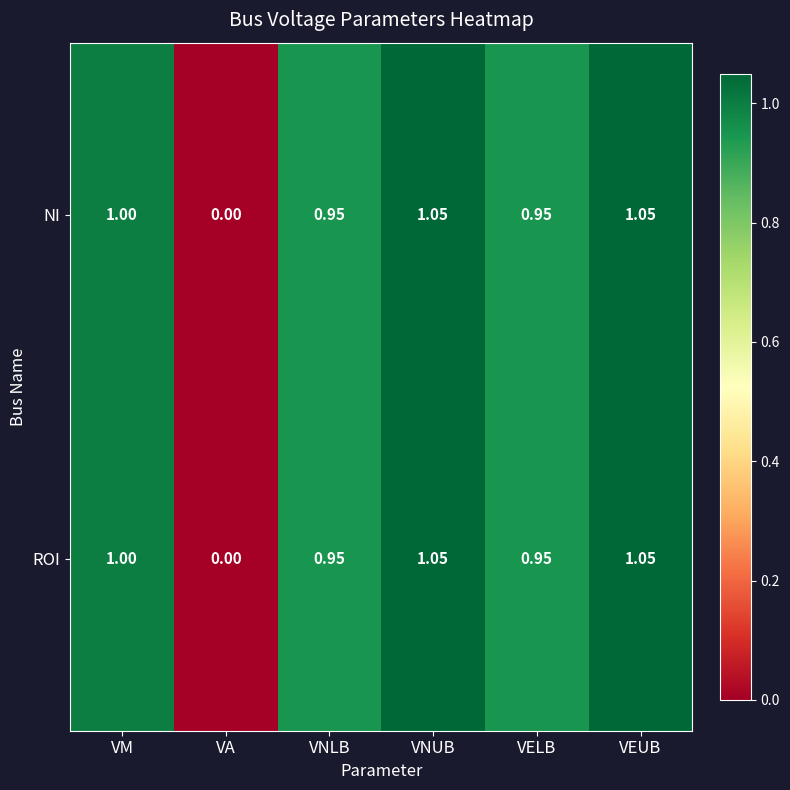

Is the value of NI at VNLB greater than the value of ROI at VNUB?

No